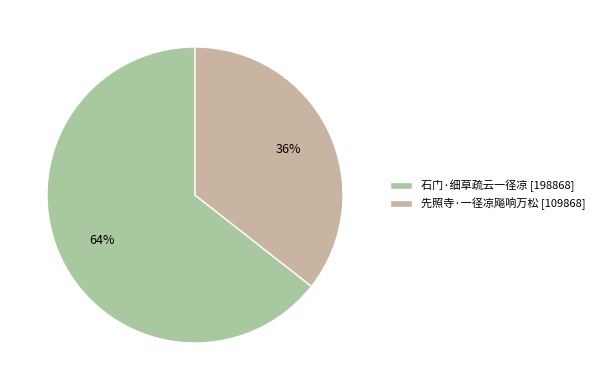

Does 先照寺·一径凉飚响万松 account for over 50% of the chart?

No